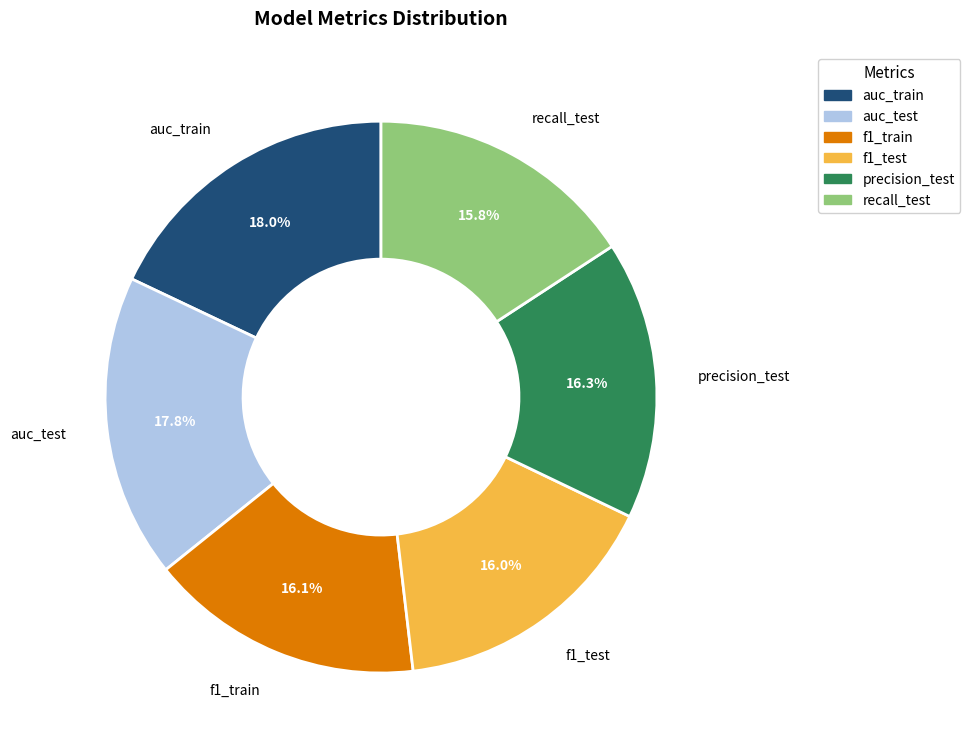

What percentage is the f1_test slice, to the nearest percent?

16%